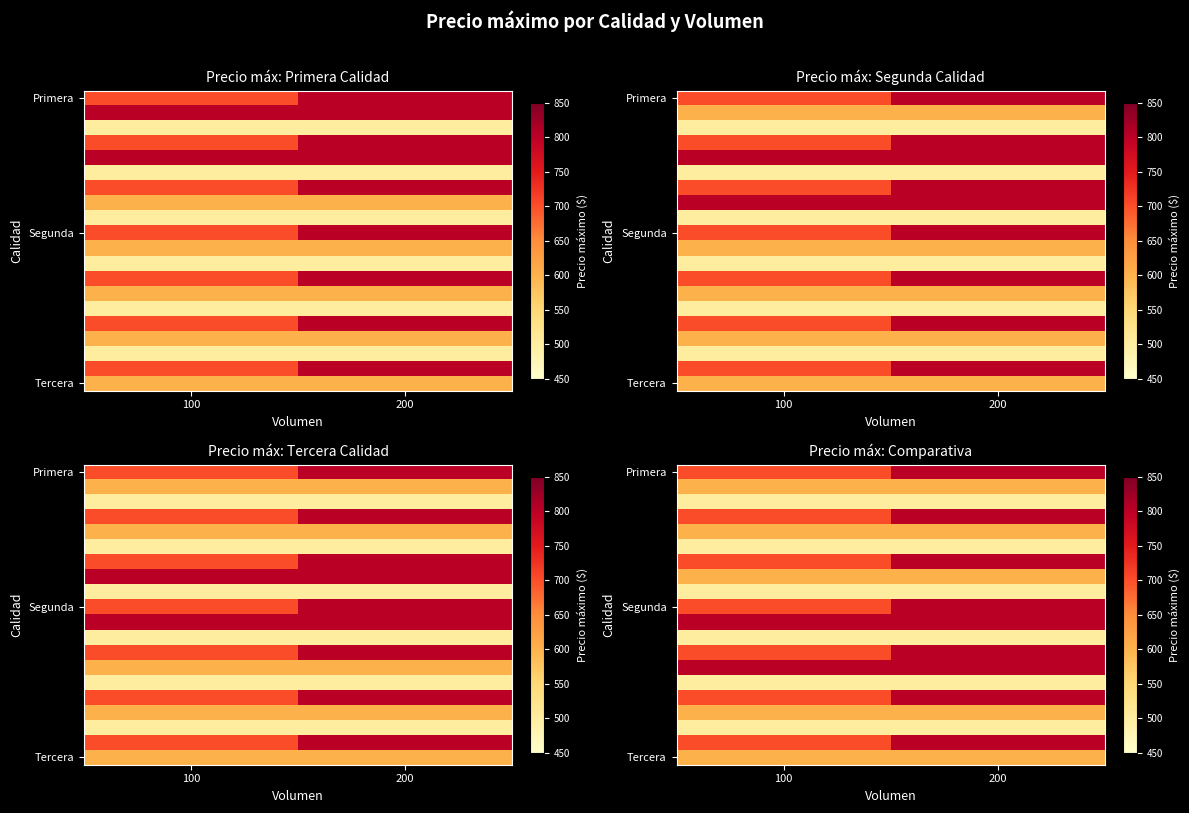

Which label corresponds to the largest value in the chart?

200